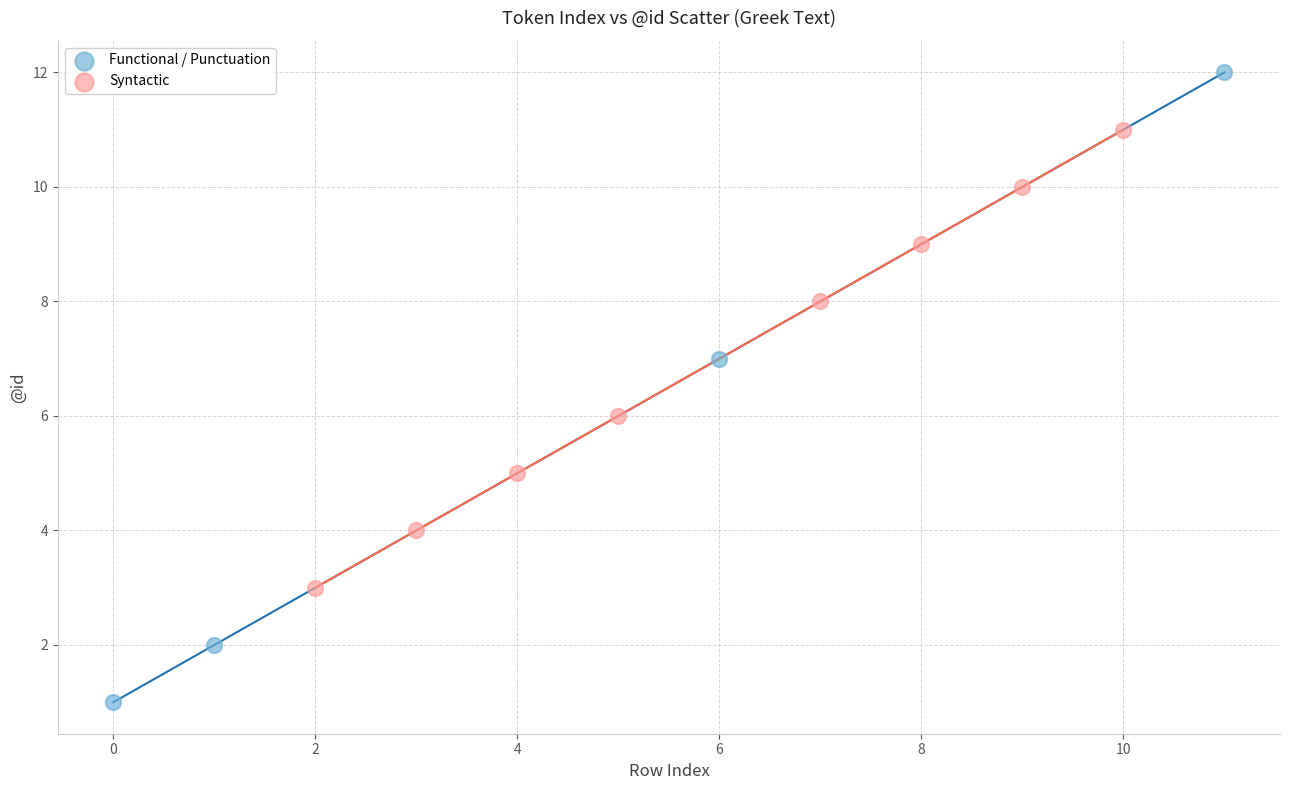

Which series contains the lowest Y value?

Functional / Punctuation